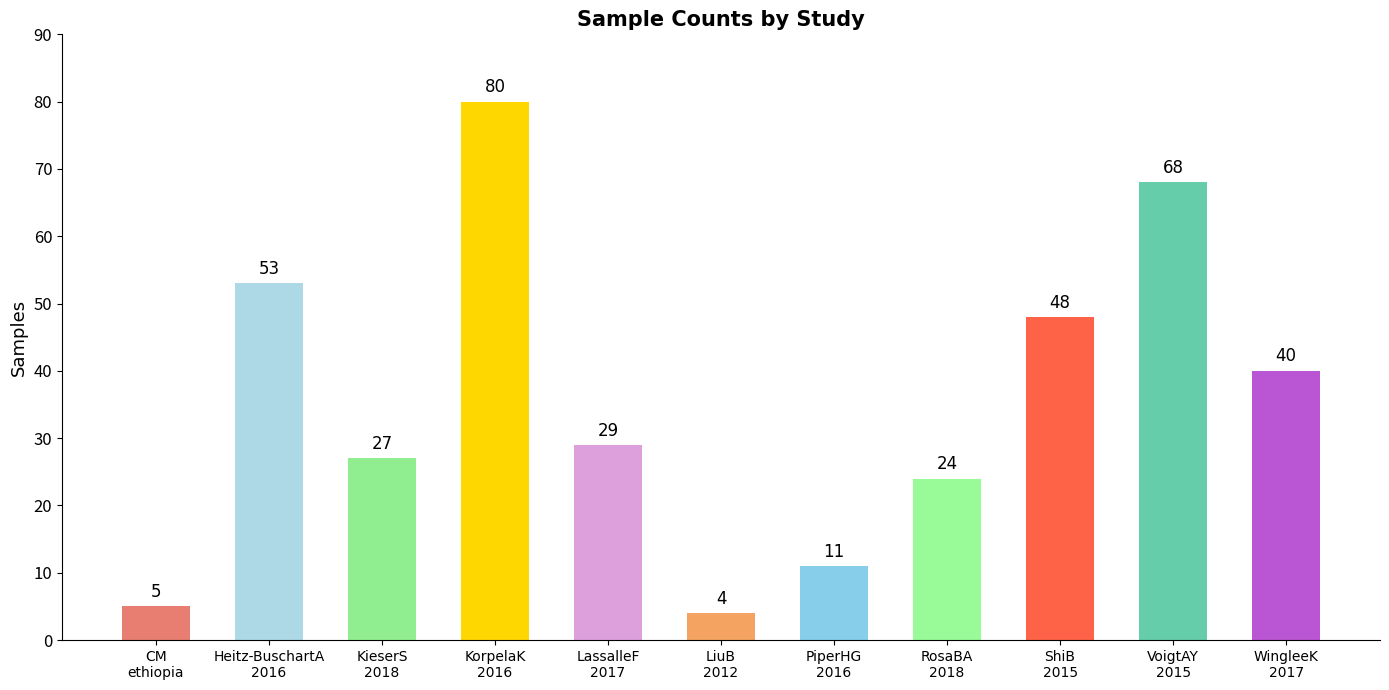

What is the value of the 6th bar from the left?

4